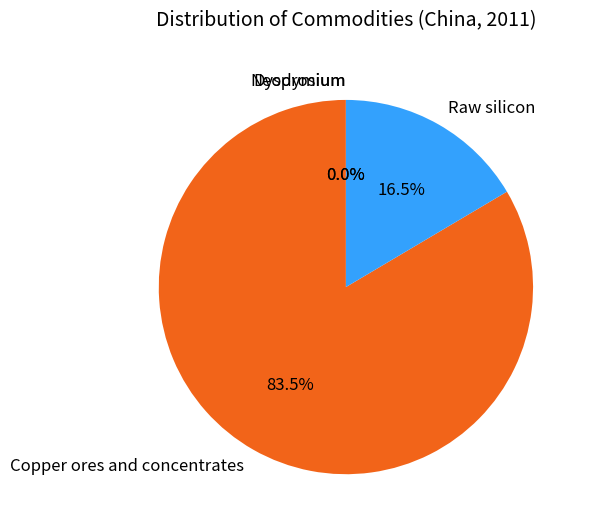

What is the largest slice in the pie chart?

Copper ores and concentrates